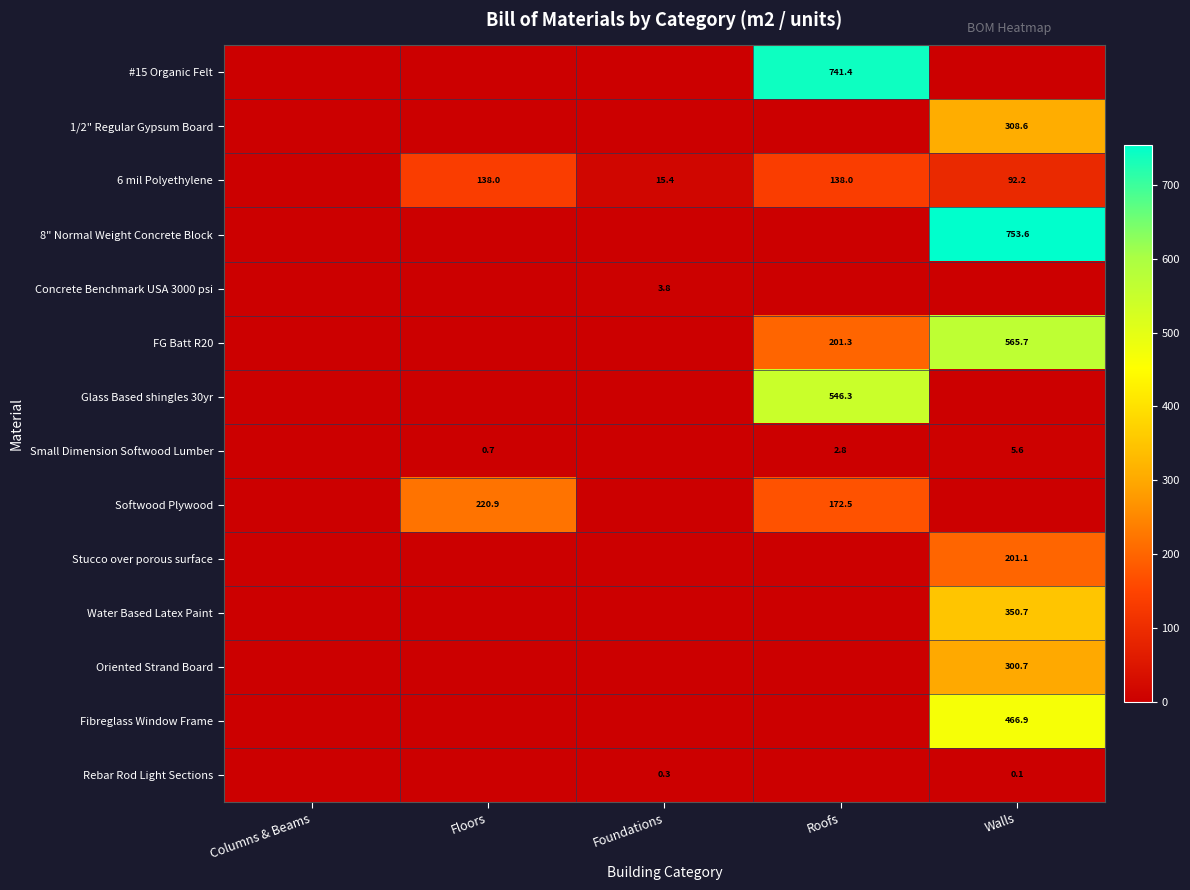

Is it true that 1/2" Regular Gypsum Board equals 308.6 at Walls?

True